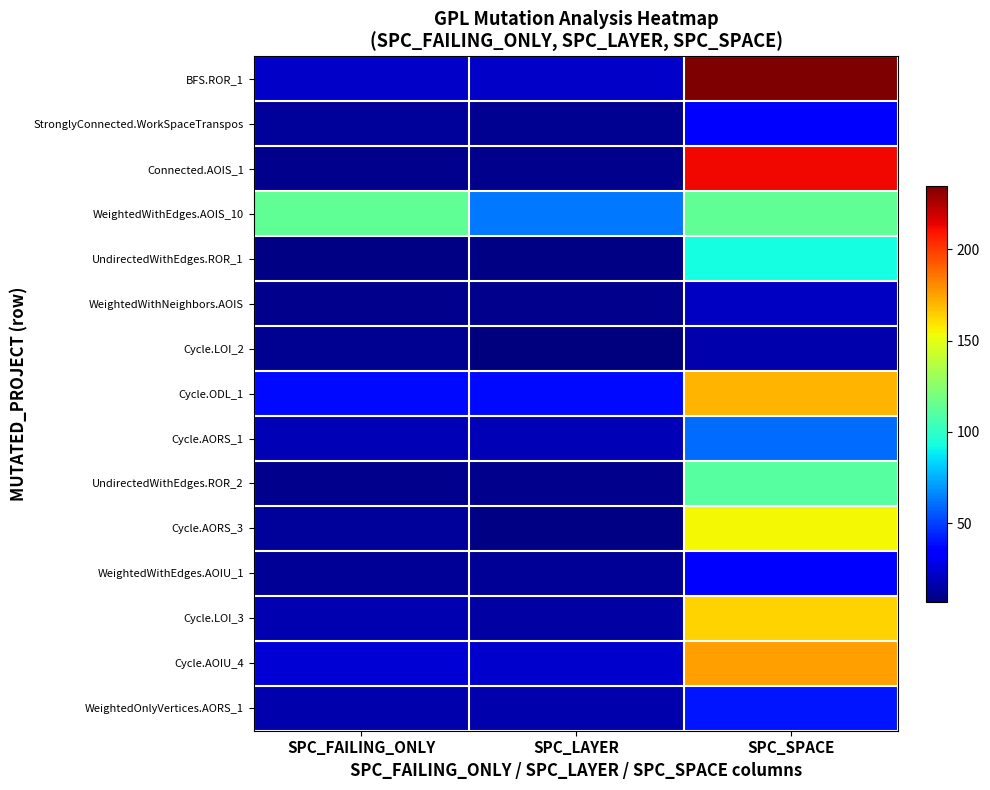

What is the greatest value displayed?

235